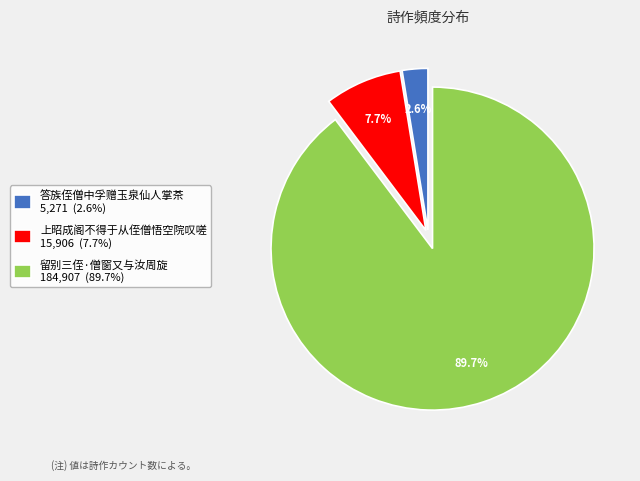

Is there a majority slice in this chart?

Yes